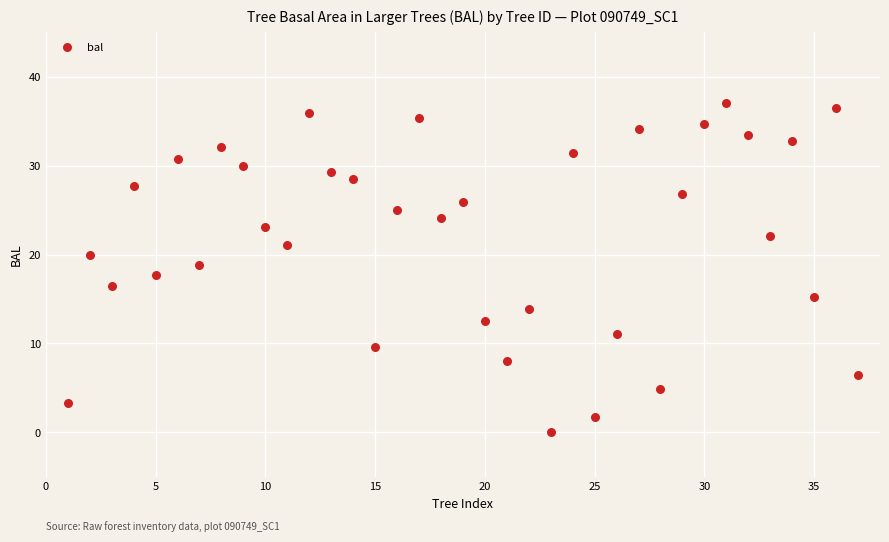

What is the range of X values (max minus min)?

36.0